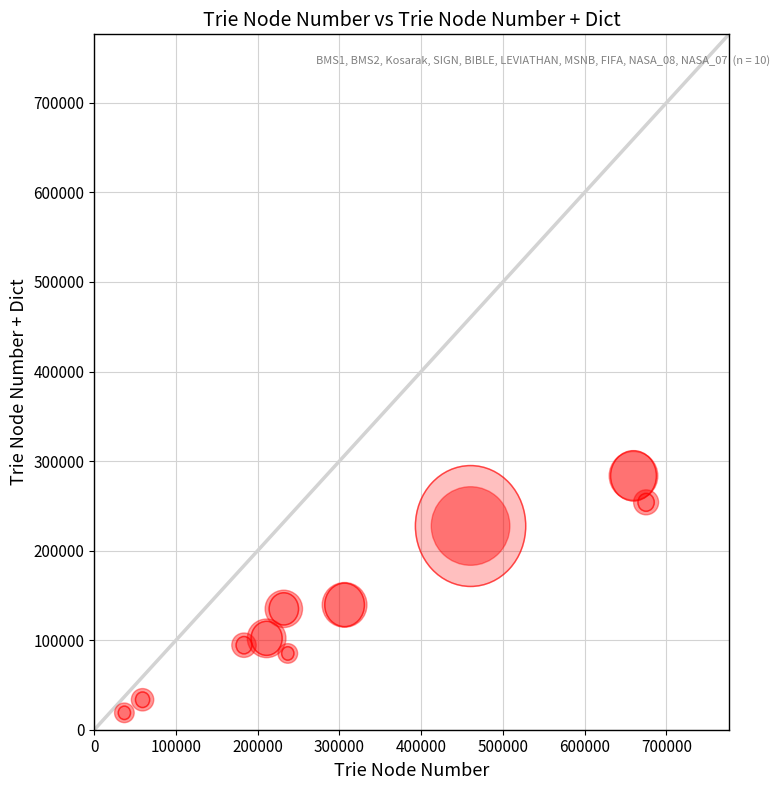

What is the average Y value?

137321